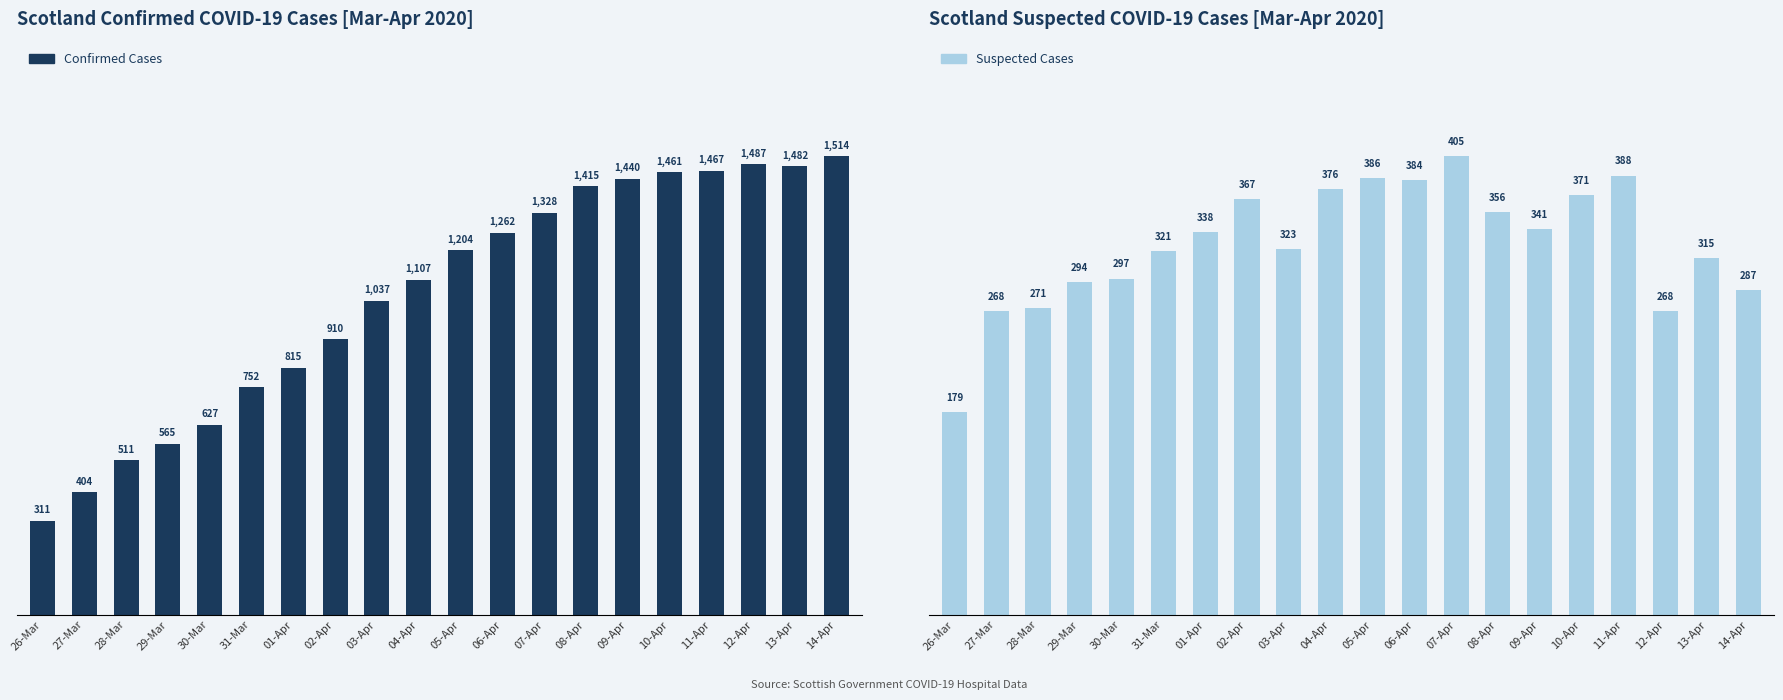

Count the number of categories in the chart.

20